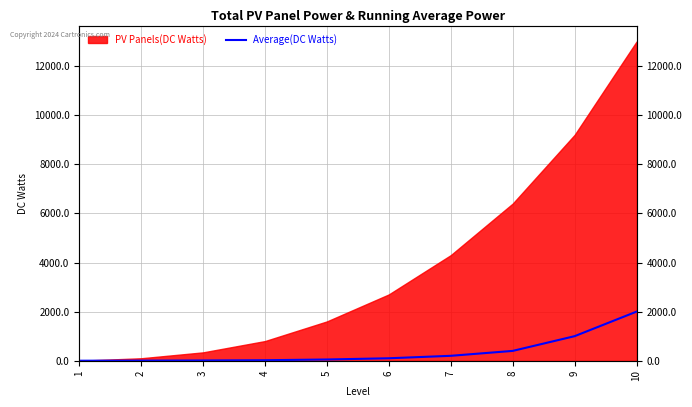

List the labels in order of value, smallest first.

1, 2, 3, 4, 5, 6, 7, 8, 9, 10